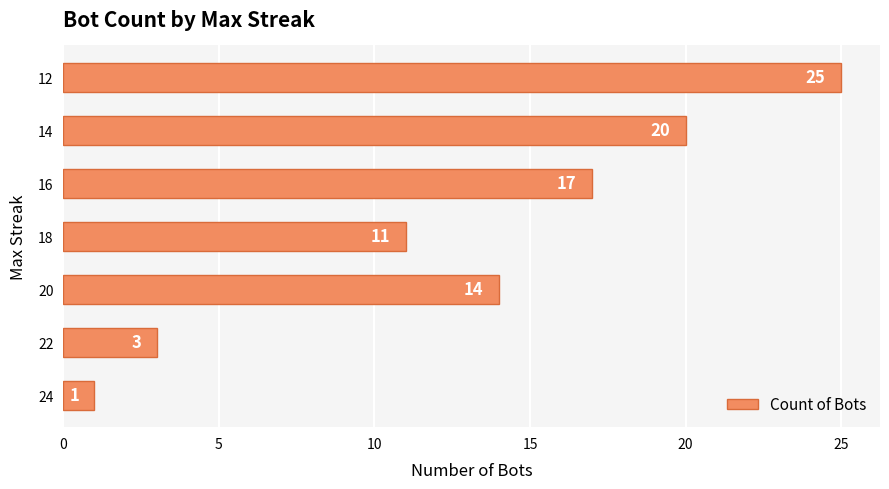

What is the difference between the second highest and second lowest values?

17